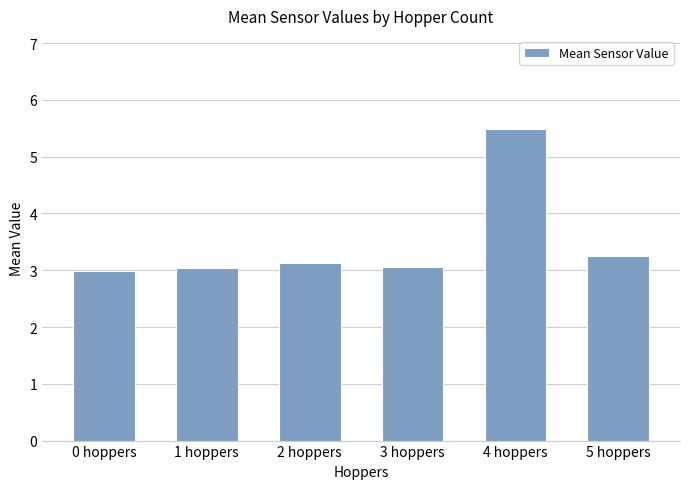

Between 2 hoppers and 4 hoppers, which is larger?

4 hoppers